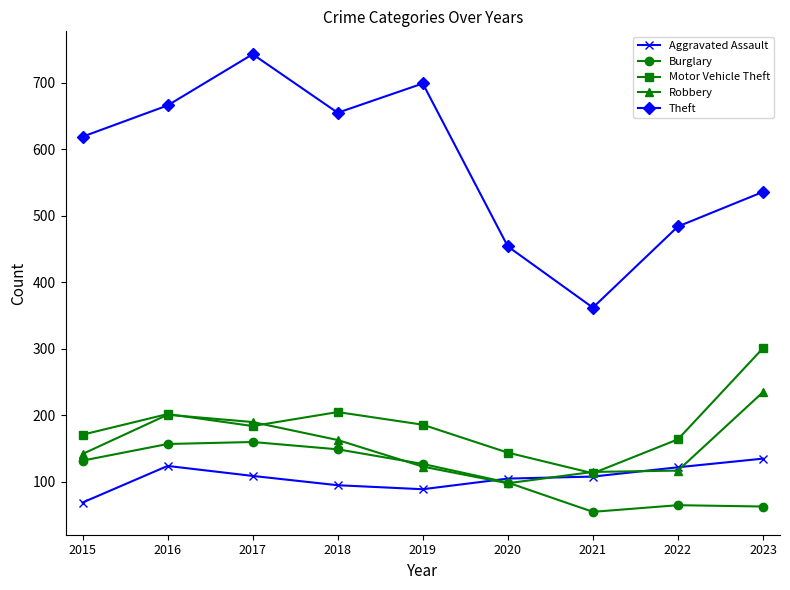

List the series in order of their peak value, highest first.

Theft, Motor Vehicle Theft, Robbery, Burglary, Aggravated Assault